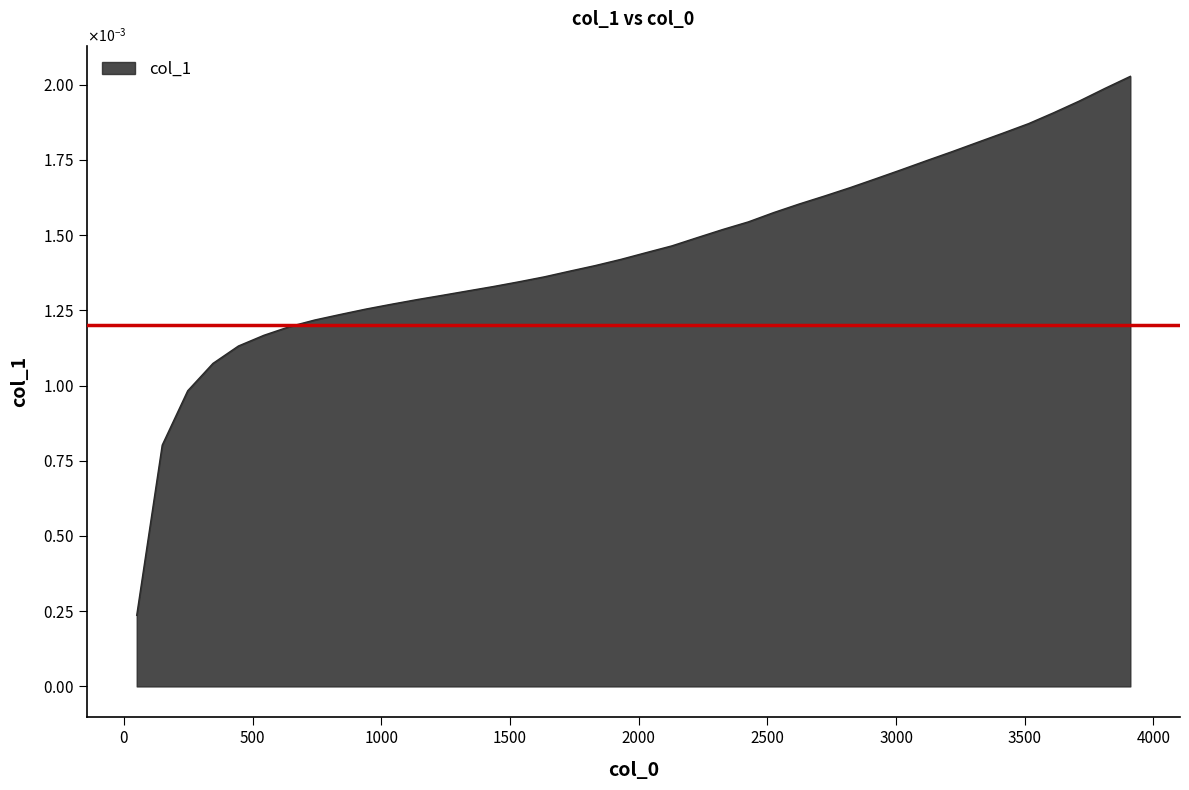

Does the chart have visible grid lines?

No